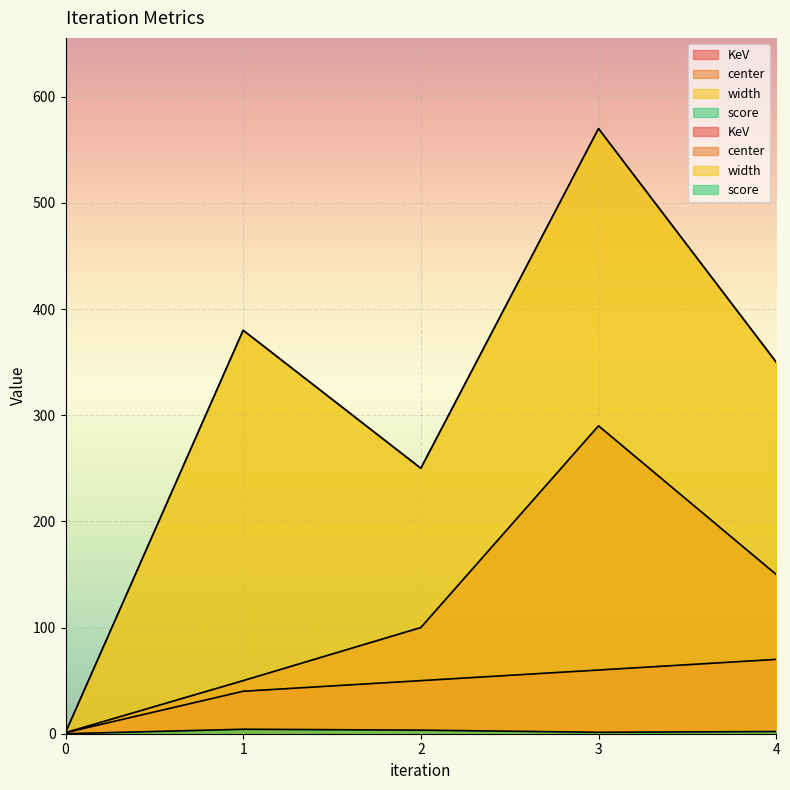

Which has a higher value, 1 or 0?

1